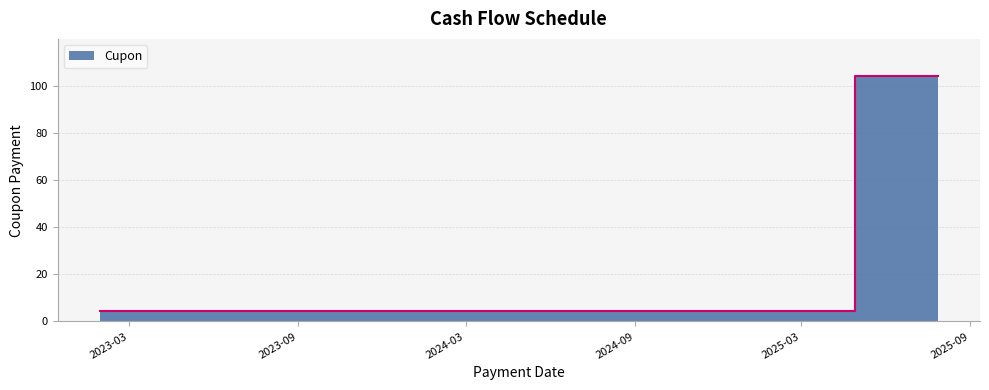

Rank the categories by value from lowest to highest.

2023-01-28, 2023-07-28, 2024-01-28, 2024-07-28, 2025-01-28, 2025-07-28